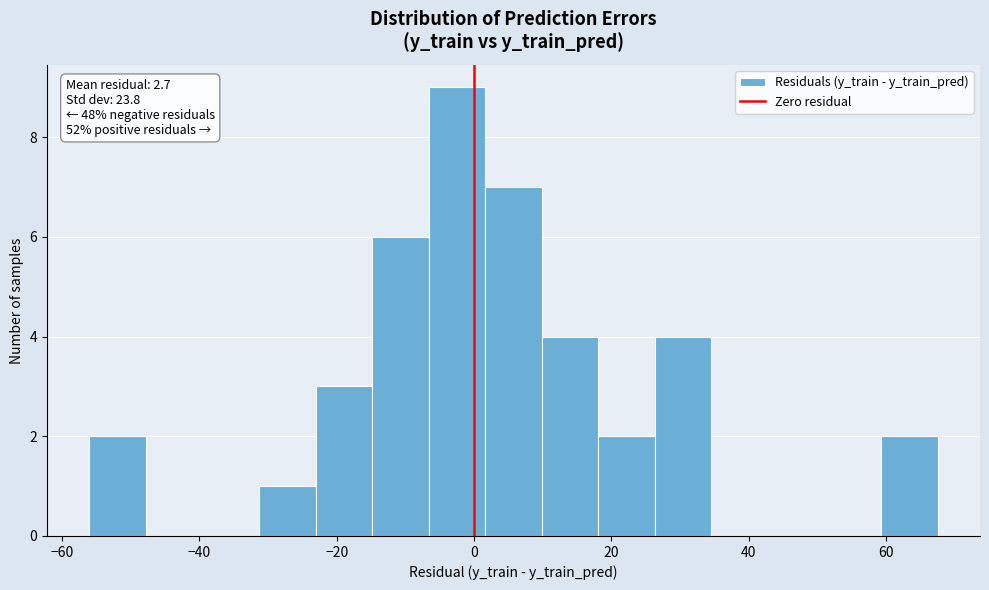

Which range on the x-axis has the tallest bar?

-6 to 2